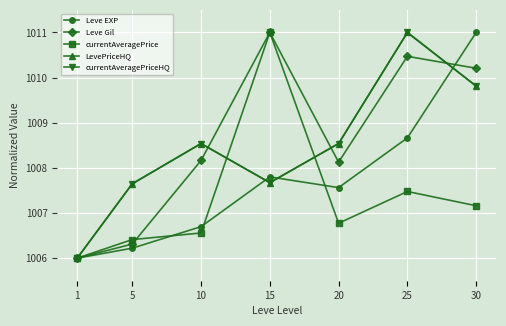

True or false: Leve EXP and Leve Gil intersect in this chart.

True